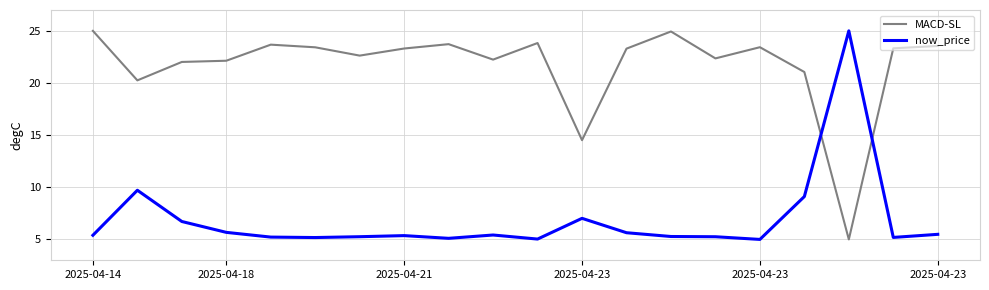

Rank the series by their average value, from highest to lowest.

MACD-SL, now_price